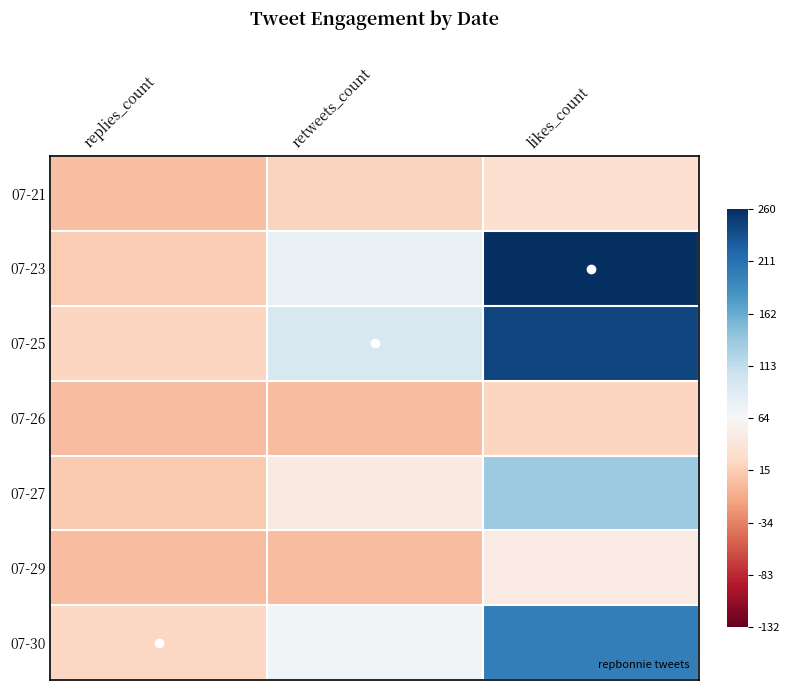

At how many categories does at least one series exceed 1?

1